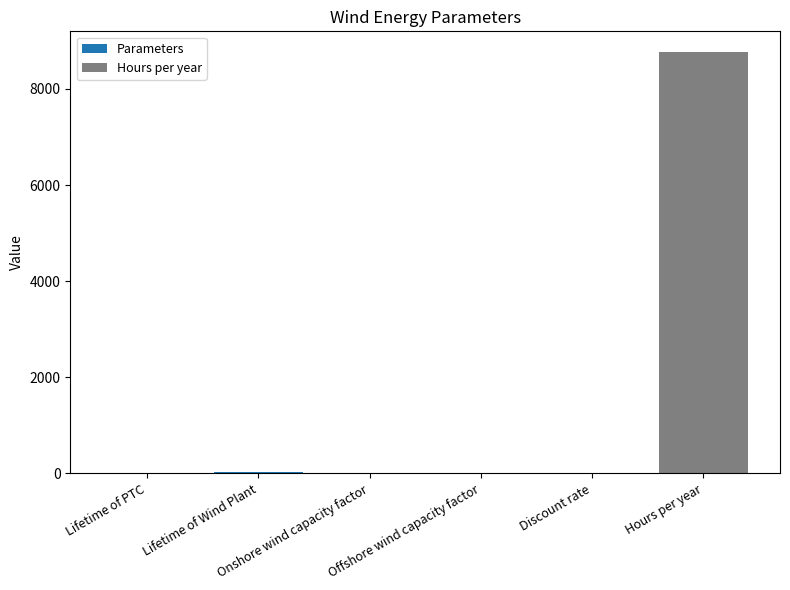

What position from the left is Lifetime of PTC?

1